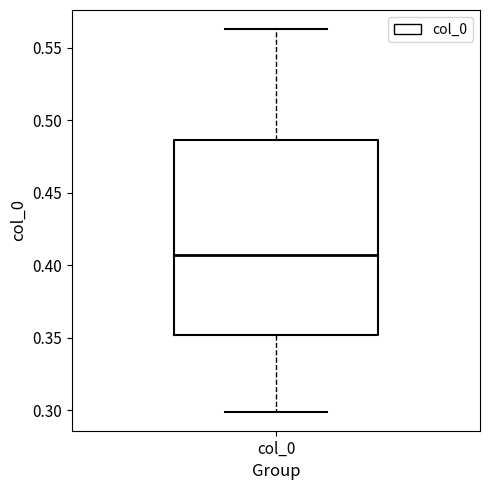

Read this box plot against the y-axis: the position of the median line, the range covered by the box, and the ends of both whiskers. The values are not printed on the chart, so give them approximately, as read against the axis.

median 0.405, box 0.350 to 0.485, whiskers 0.300 to 0.565